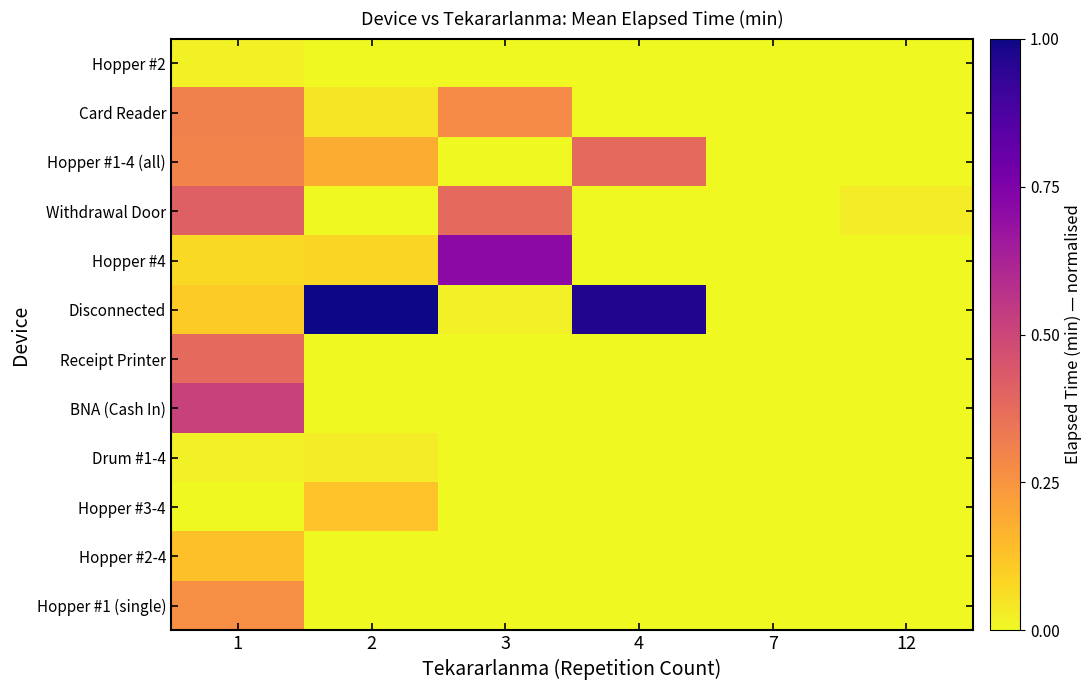

Reading left to right, list all the values displayed in this chart.

Hopper #2: 1=0.0	2=0.0	3=0.0	4=0.0	7=0.0	12=0.0
Card Reader: 1=0.3	2=0.0	3=0.3	4=0.0	7=0.0	12=0.0
Hopper #1-4 (all): 1=0.3	2=0.2	3=0.0	4=0.4	7=0.0	12=0.0
Withdrawal Door: 1=0.4	2=0.0	3=0.4	4=0.0	7=0.0	12=0.0
Hopper #4: 1=0.1	2=0.1	3=0.7	4=0.0	7=0.0	12=0.0
Disconnected: 1=0.1	2=1.0	3=0.0	4=1.0	7=0.0	12=0.0
Receipt Printer: 1=0.4	2=0.0	3=0.0	4=0.0	7=0.0	12=0.0
BNA (Cash In): 1=0.5	2=0.0	3=0.0	4=0.0	7=0.0	12=0.0
Drum #1-4: 1=0.0	2=0.0	3=0.0	4=0.0	7=0.0	12=0.0
Hopper #3-4: 1=0.0	2=0.1	3=0.0	4=0.0	7=0.0	12=0.0
Hopper #2-4: 1=0.1	2=0.0	3=0.0	4=0.0	7=0.0	12=0.0
Hopper #1 (single): 1=0.3	2=0.0	3=0.0	4=0.0	7=0.0	12=0.0